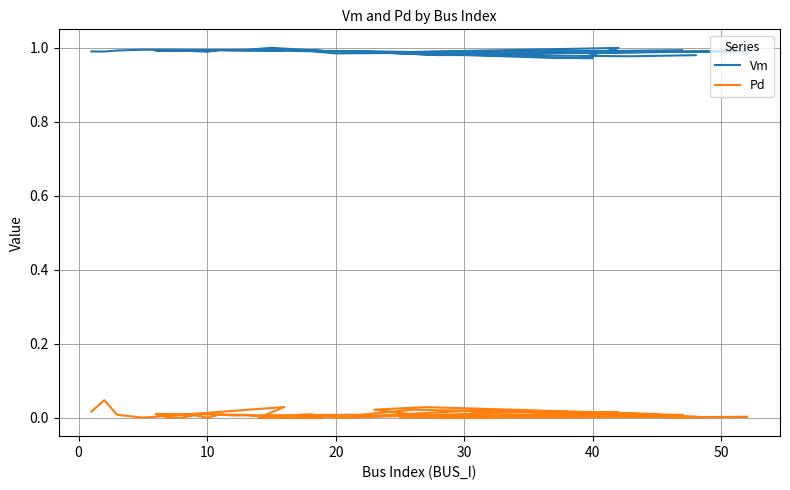

True or false: Pd and Vm cross at least once.

False